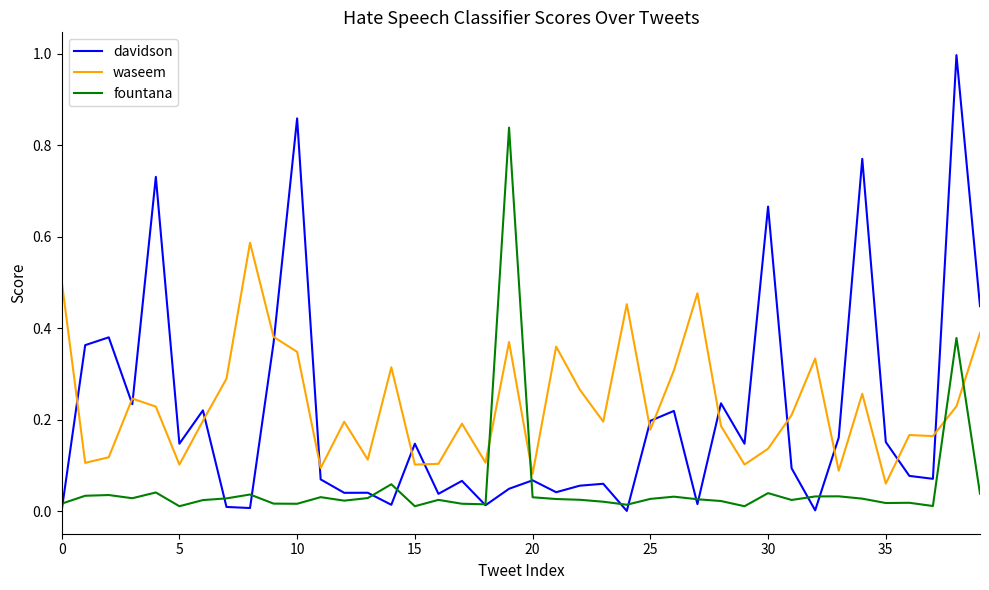

Rank the series by their maximum value, from highest to lowest.

davidson, fountana, waseem